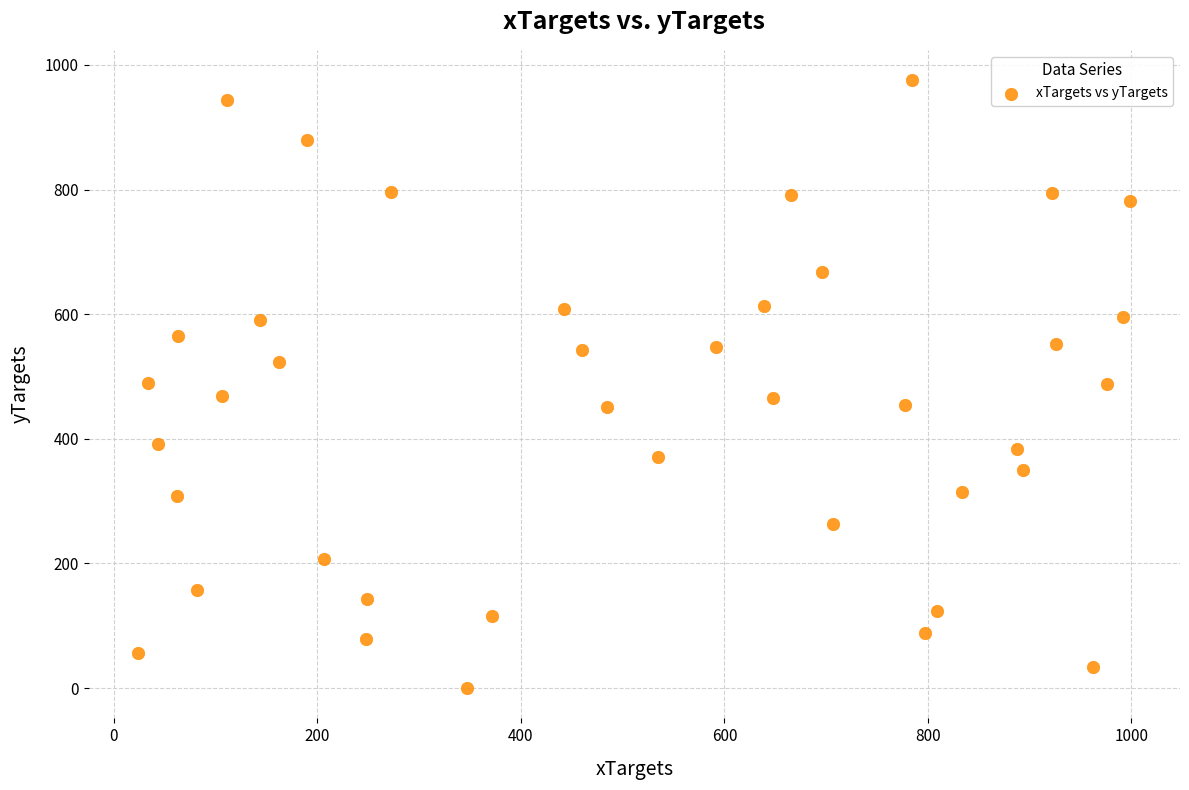

What is the range of X values (max minus min)?

975.0